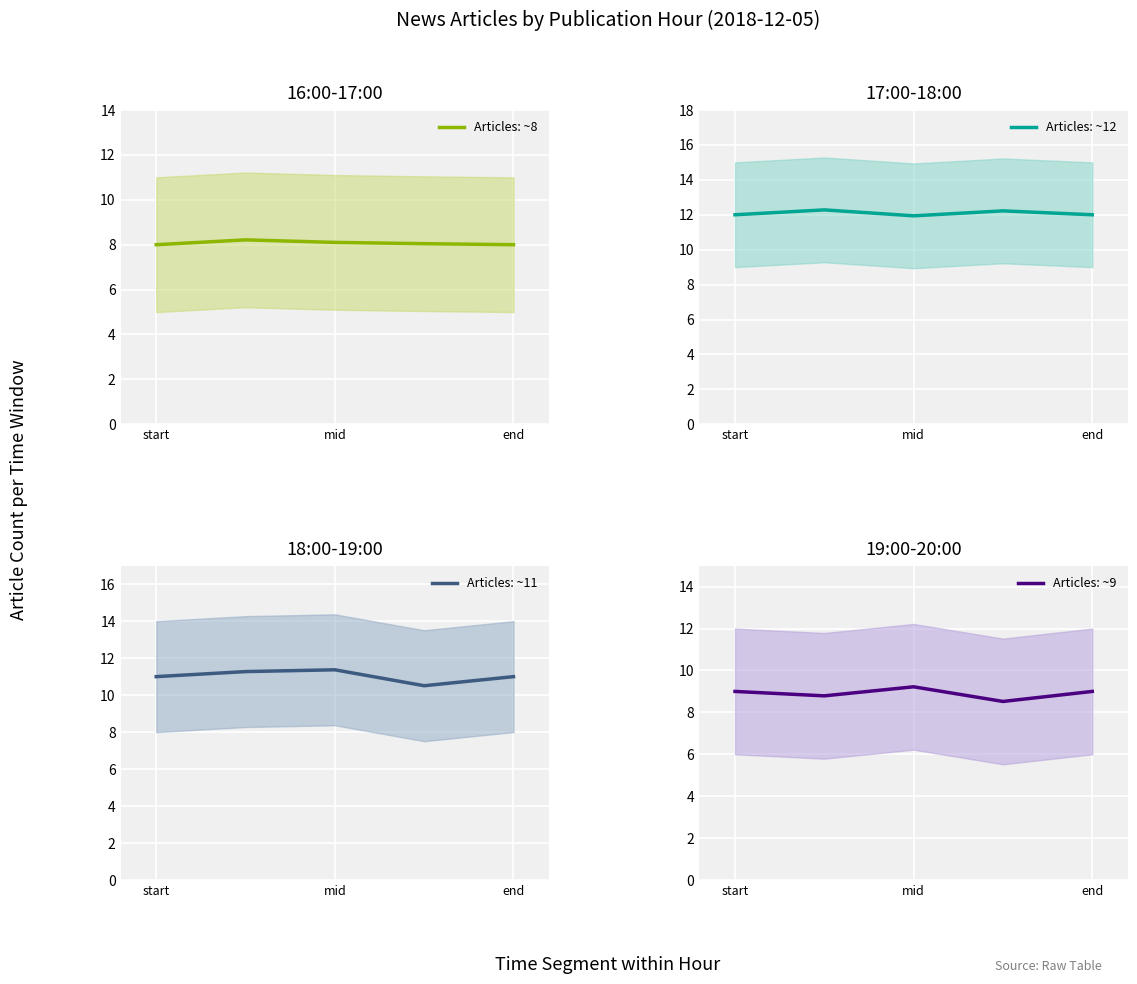

How many interior local valleys does the 19:00-20:00 series have?

2